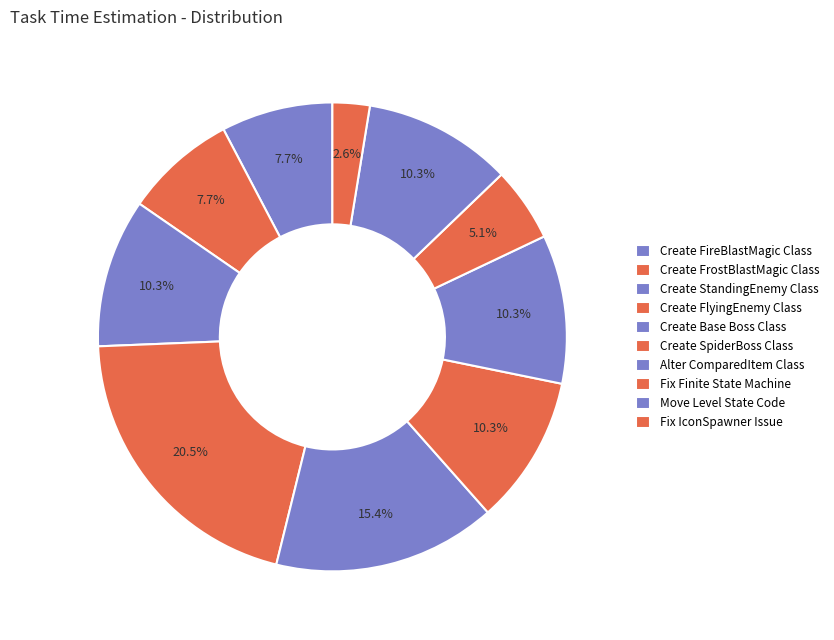

What percentage is the Fix Finite State Machine slice, to the nearest percent?

5%